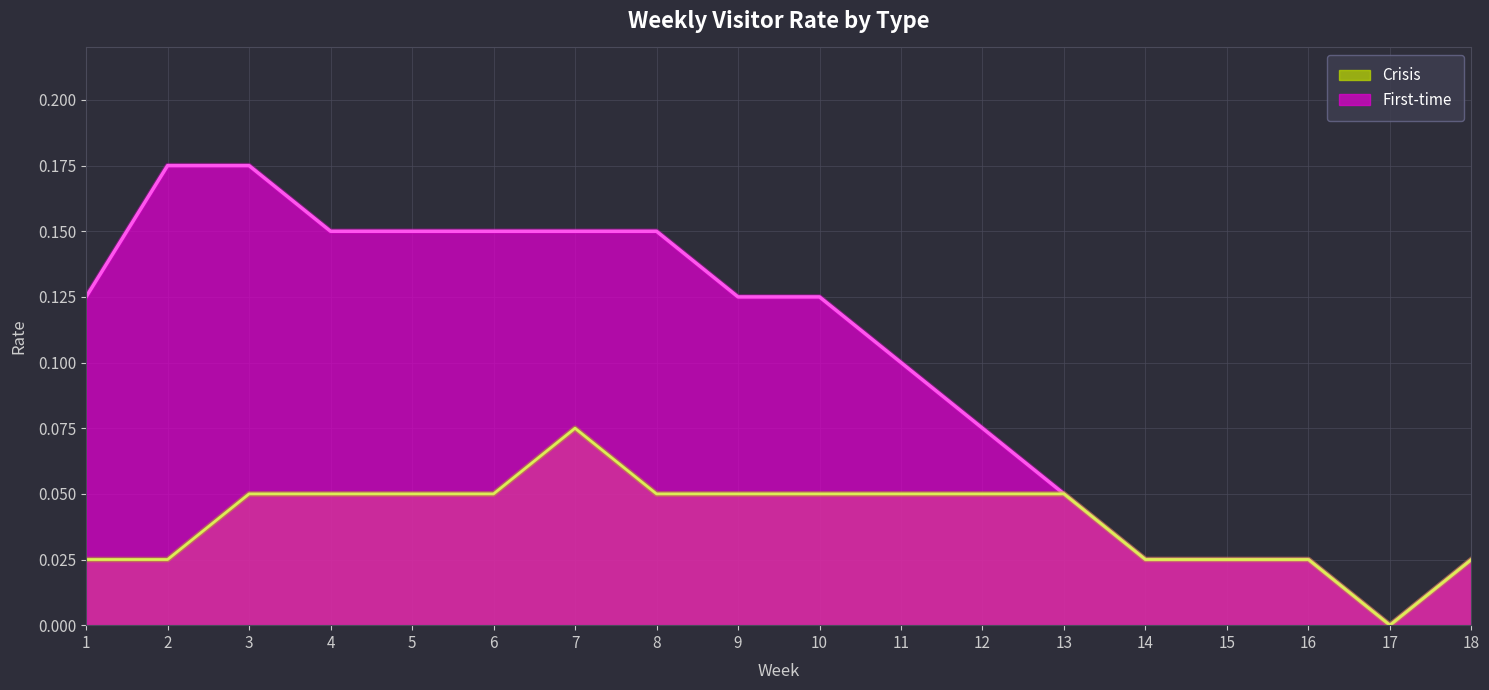

What is the average value of the First-time series?

0.1